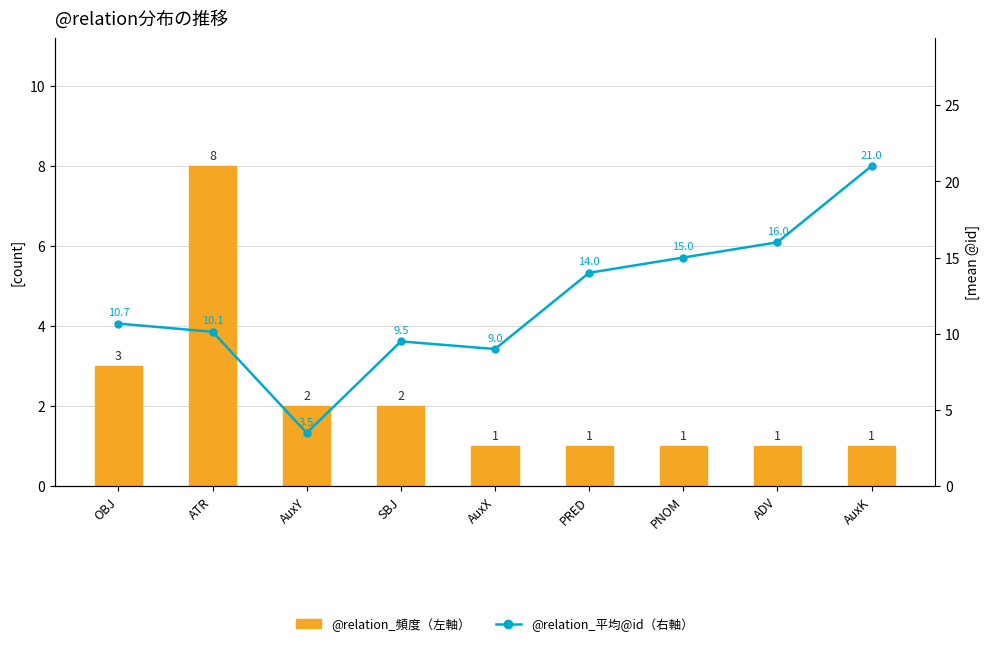

Between OBJ and AuxY, which is larger?

OBJ